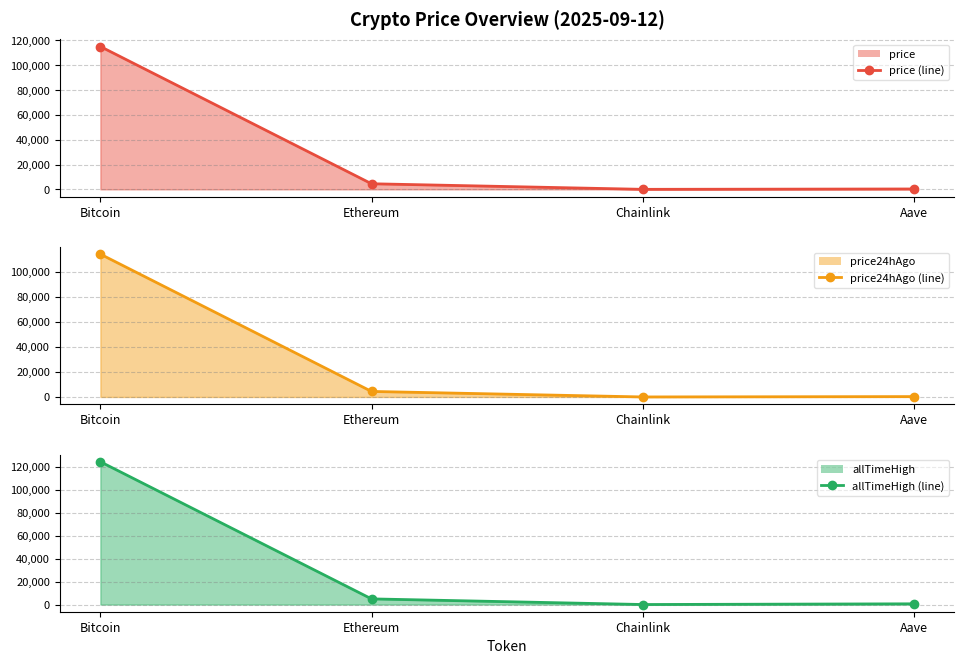

At how many categories does at least one series exceed 78278?

1